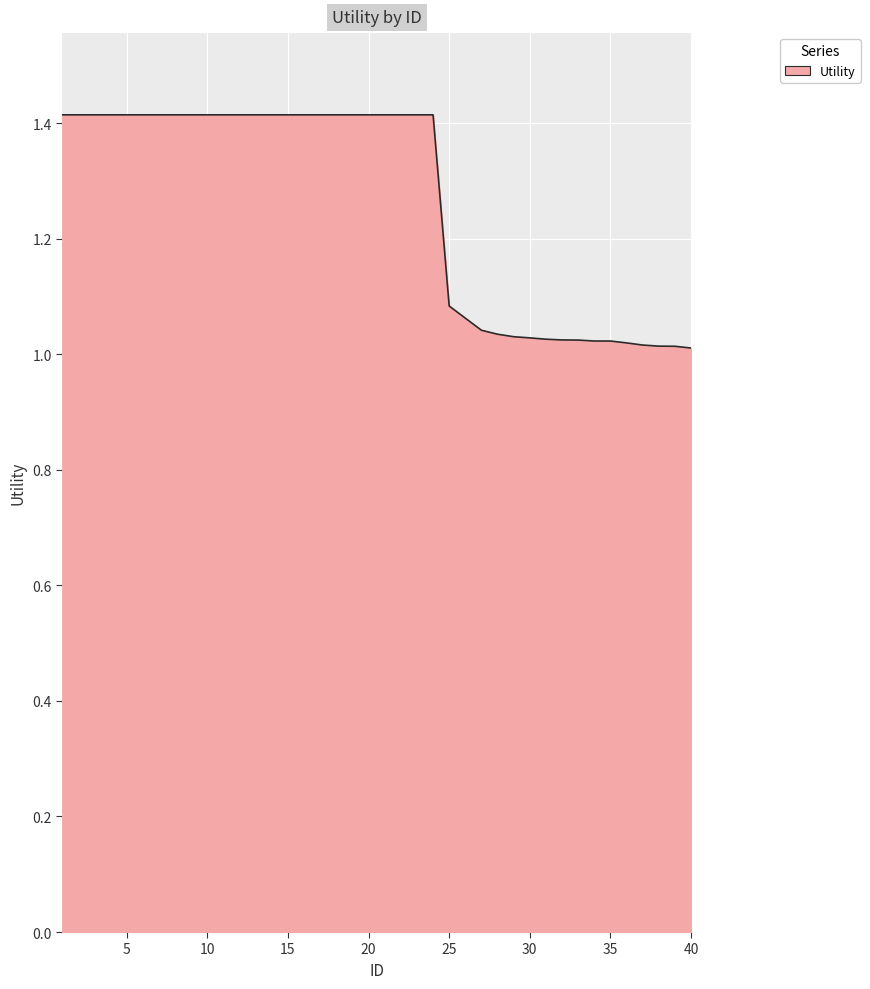

What is the greatest value displayed?

1.4